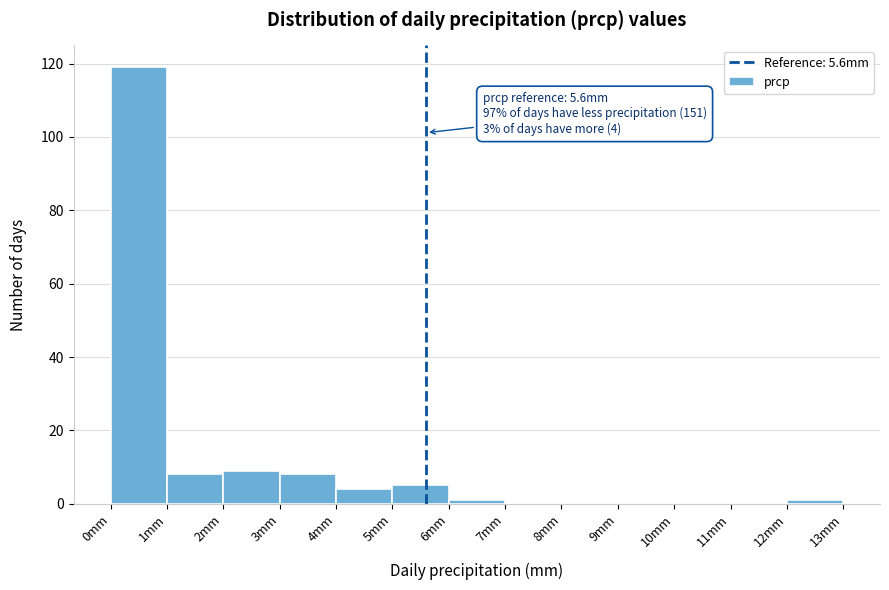

Which range on the x-axis has the tallest bar?

0 to 1